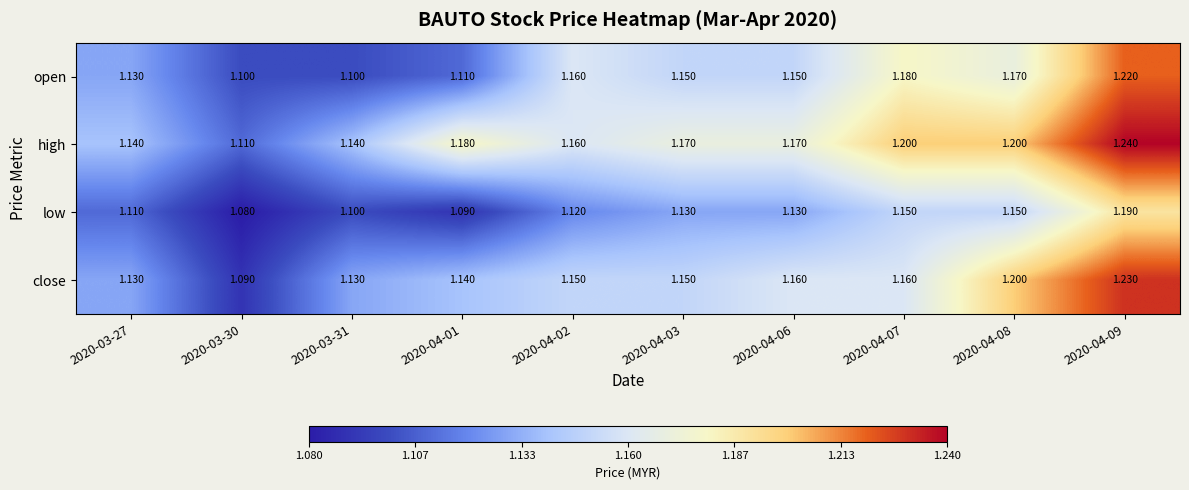

Which series has the largest range (max minus min)?

close